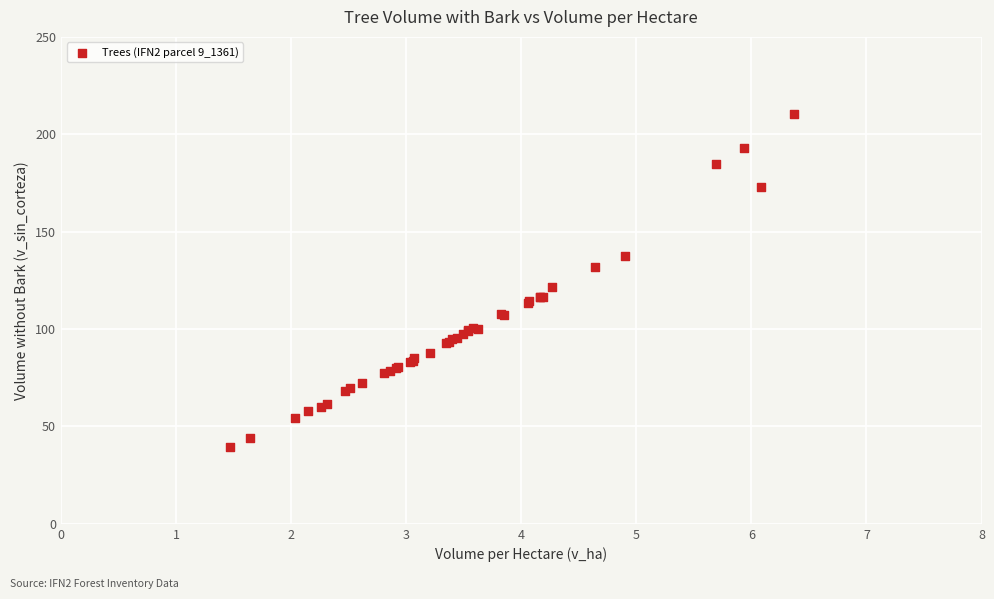

What Y value in the scatter plot is closest to 124?

121.5